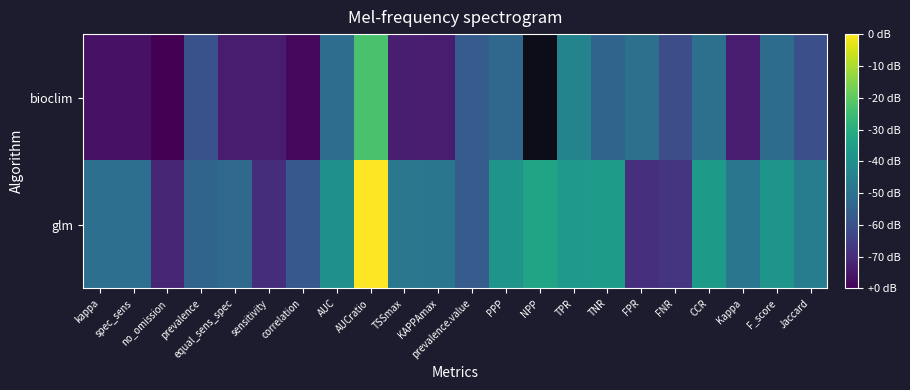

List the series in order of their peak value, lowest first.

bioclim, glm